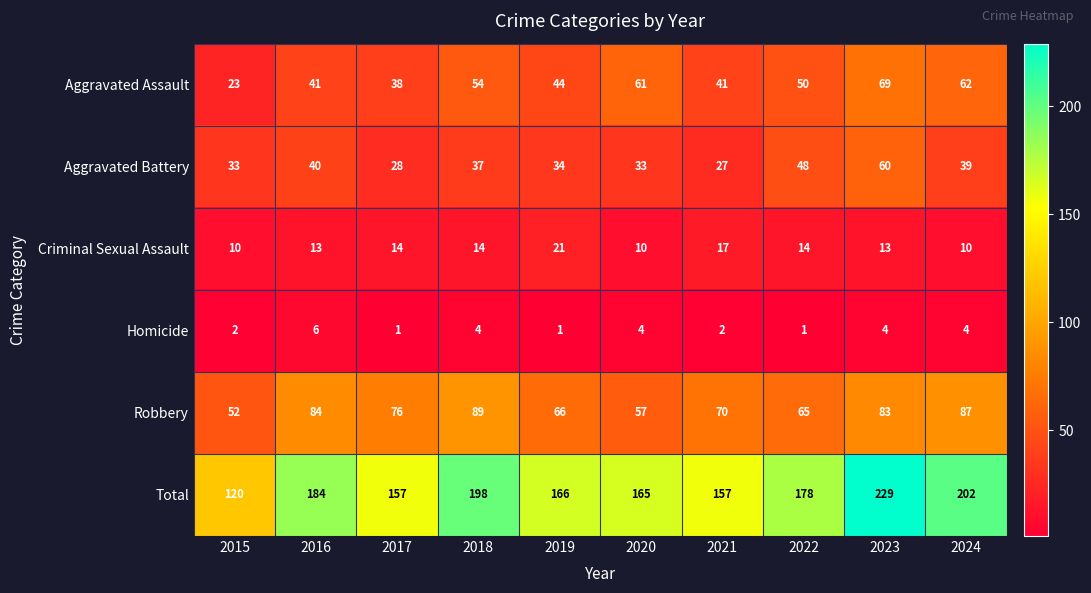

What is the greatest value displayed?

229